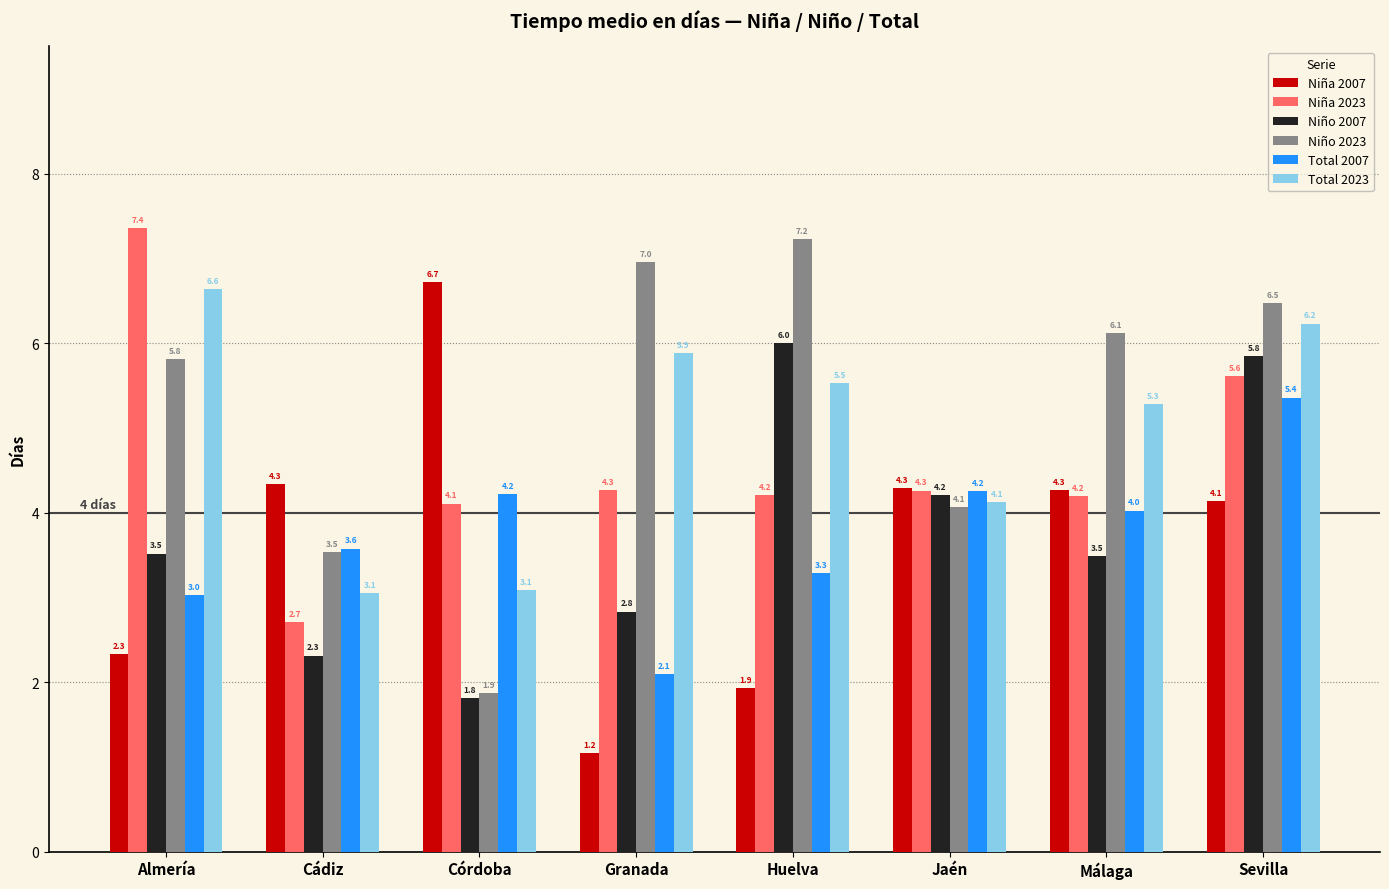

List the series in order of their peak value, highest first.

Niña 2023, Niño 2023, Niña 2007, Total 2023, Niño 2007, Total 2007